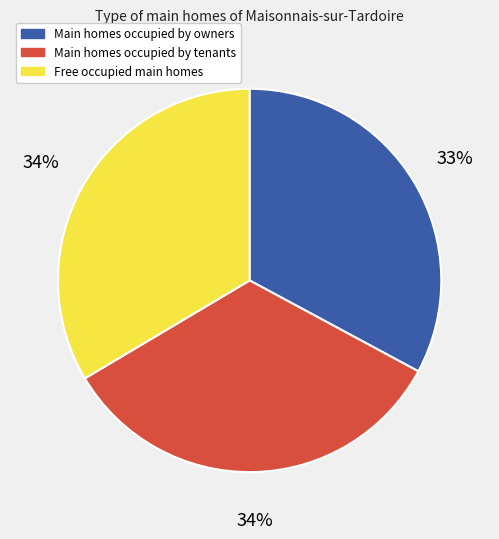

Which slice is the smallest?

Main homes occupied by owners